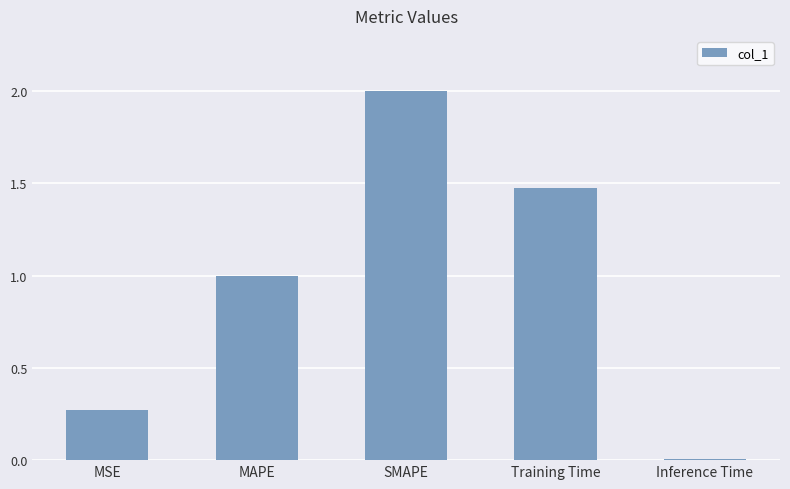

Which category has the lowest value across all series?

Inference Time